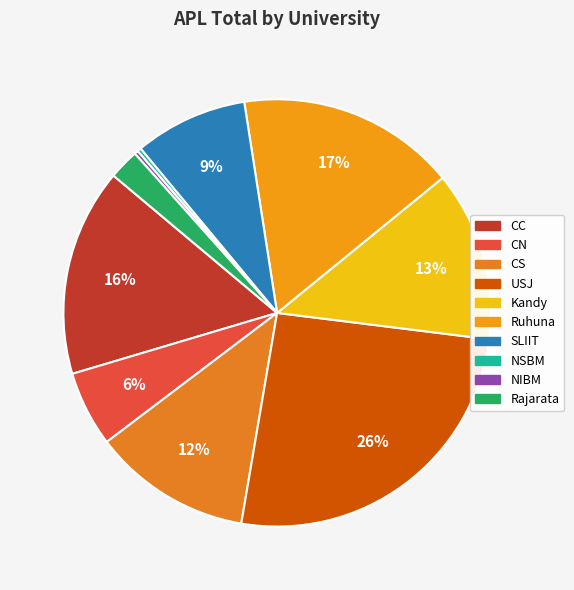

Which slice is the largest?

USJ